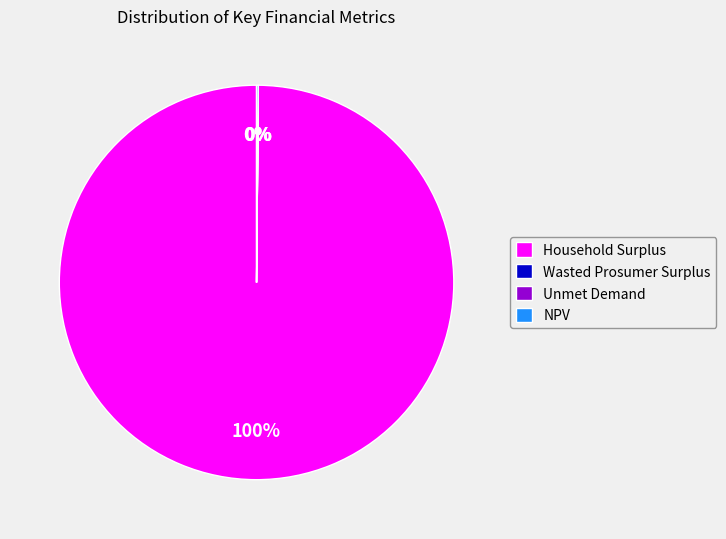

Is it true that Household Surplus is 100% of the pie?

True